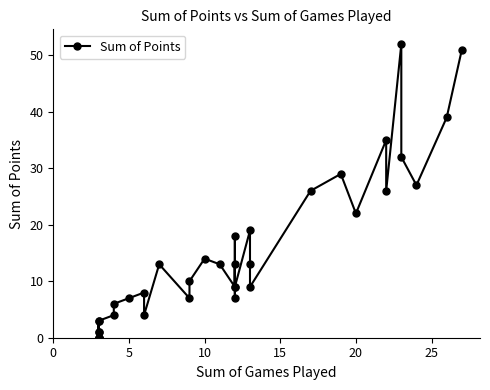

Reading left to right, extract all data points from this chart.

1	1	0	0	0	3	0	0	3	4	6	7	8	4	13	7	10	14	13	9	18	7	13	9	19	13	9	26	29	22	35	26	52	32	27	39	51